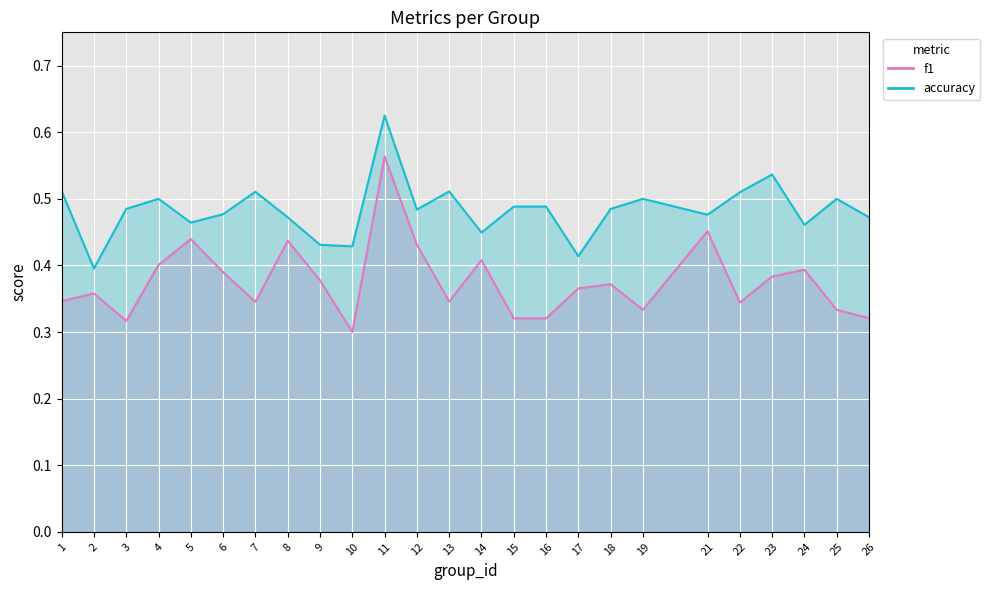

Reading left to right, transcribe all the data shown in this chart.

f1: 1=0.3	2=0.4	3=0.3	4=0.4	5=0.4	6=0.4	7=0.3	8=0.4	9=0.4	10=0.3	11=0.6	12=0.4	13=0.3	14=0.4	15=0.3	16=0.3	17=0.4	18=0.4	19=0.3	21=0.5	22=0.3	23=0.4	24=0.4	25=0.3	26=0.3
accuracy: 1=0.5	2=0.4	3=0.5	4=0.5	5=0.5	6=0.5	7=0.5	8=0.5	9=0.4	10=0.4	11=0.6	12=0.5	13=0.5	14=0.4	15=0.5	16=0.5	17=0.4	18=0.5	19=0.5	21=0.5	22=0.5	23=0.5	24=0.5	25=0.5	26=0.5